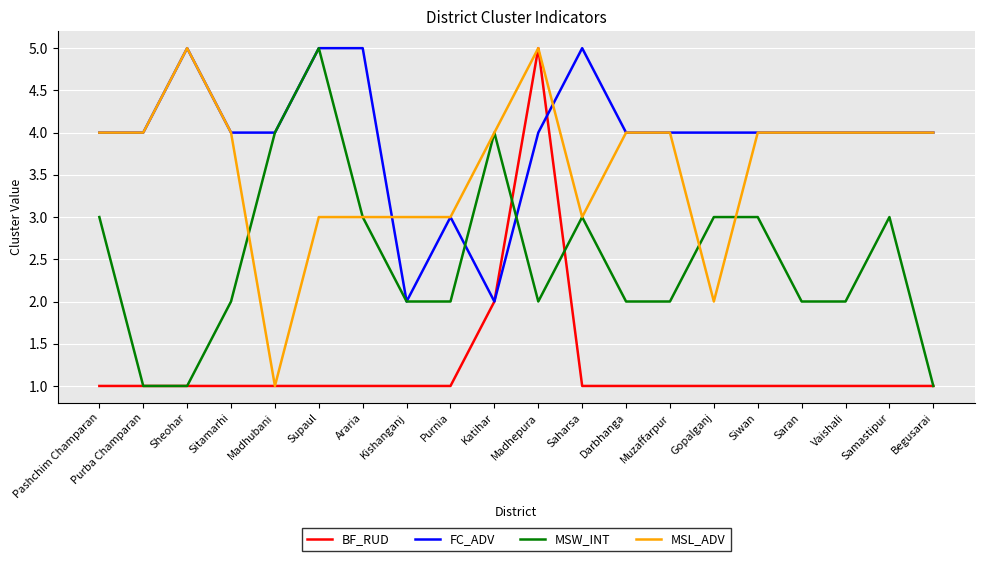

Read the FC_ADV value at Madhubani.

4